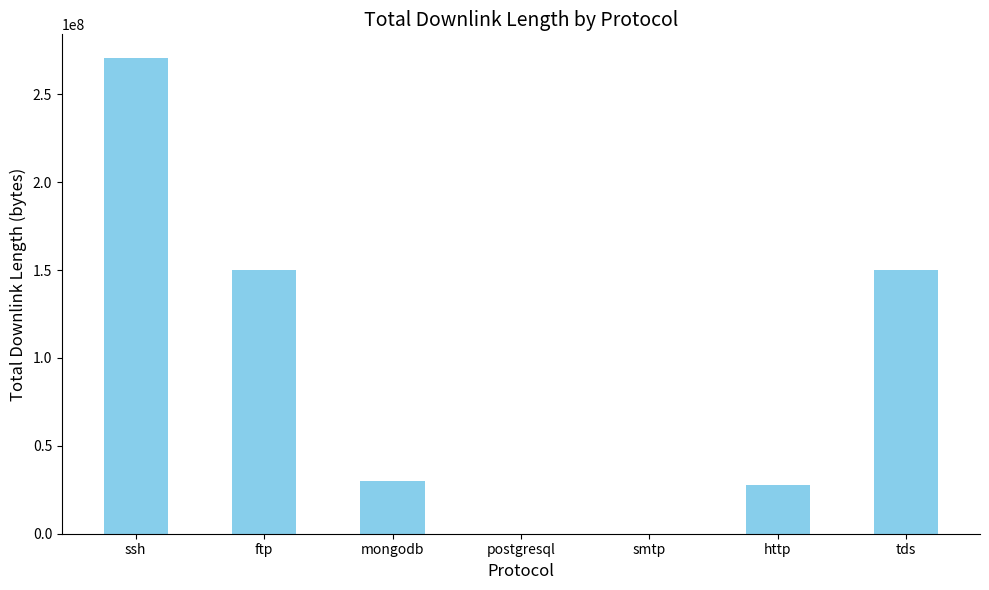

What is the sum of the values at ssh and mongodb?

300637186